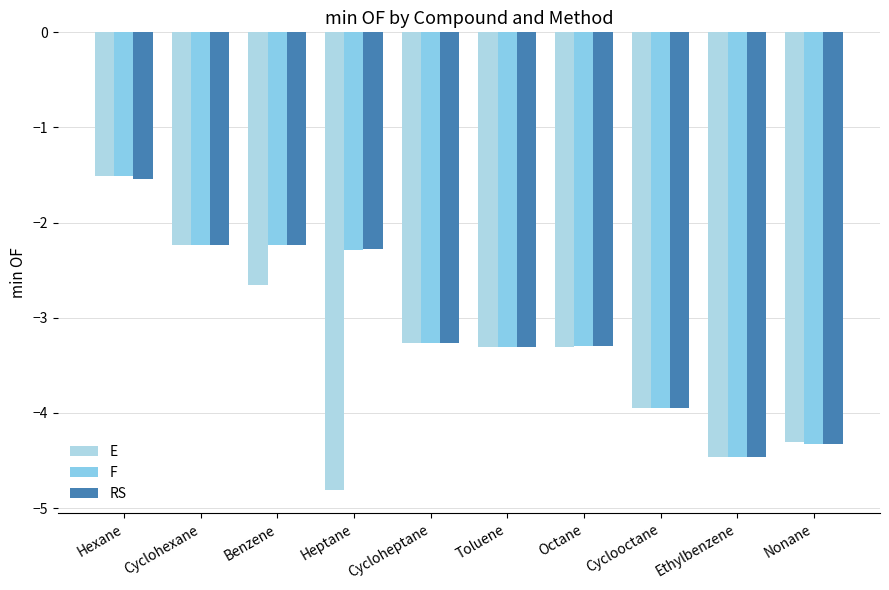

How many groups of bars are there?

10